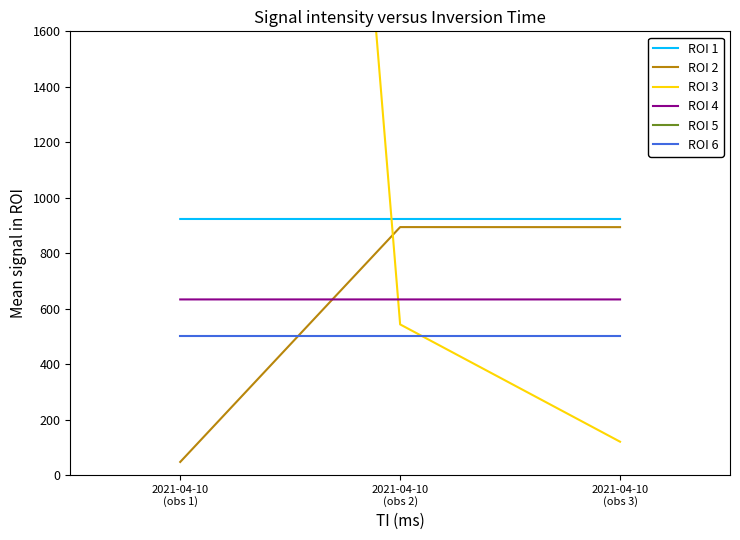

What is the label of the 2nd point from the right?

2021-04-10
(obs 2)